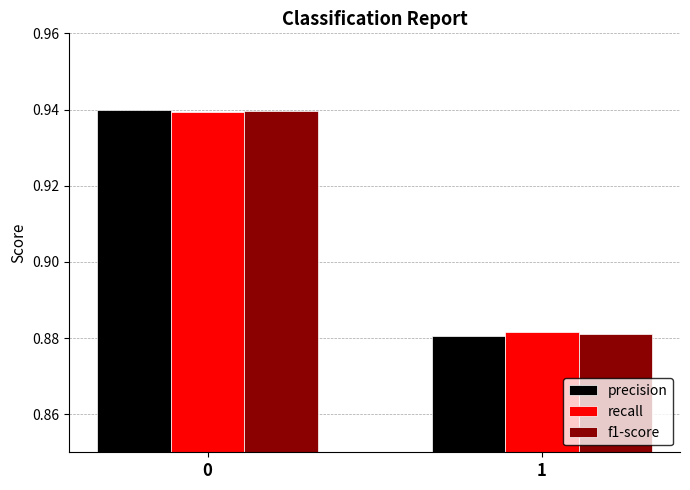

List the labels in order of precision value, largest first.

0, 1